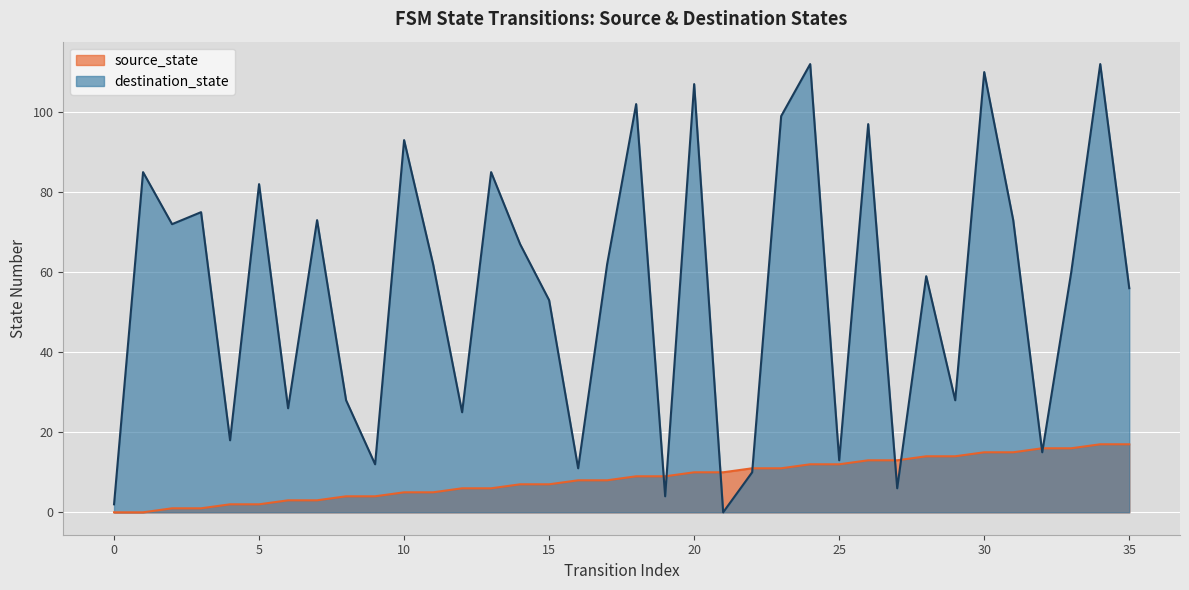

How many lines are shown in the chart?

2